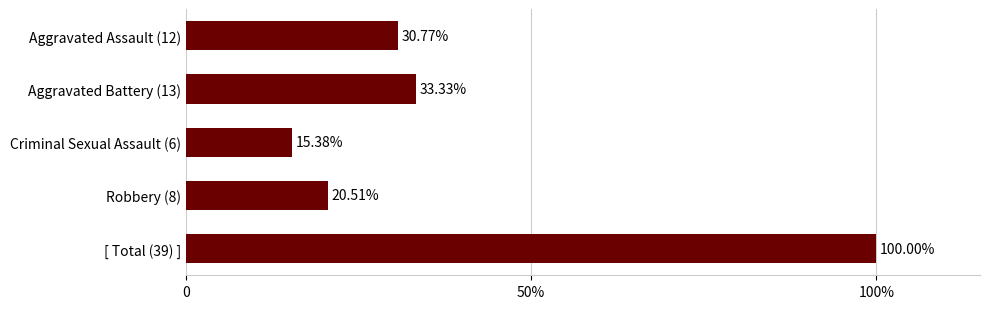

Are the bars horizontal?

Yes